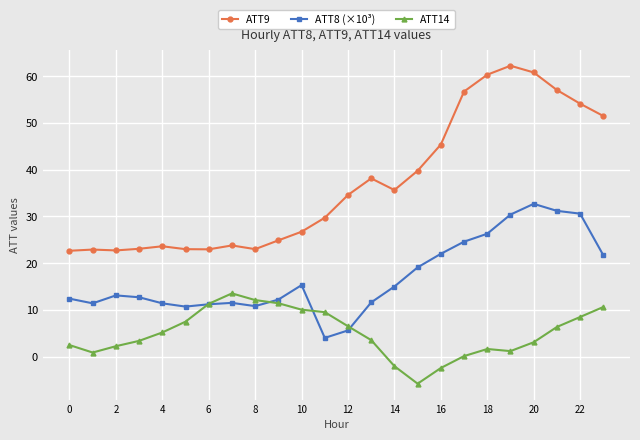

True or false: ATT9 has more than 2 interior local peaks.

True